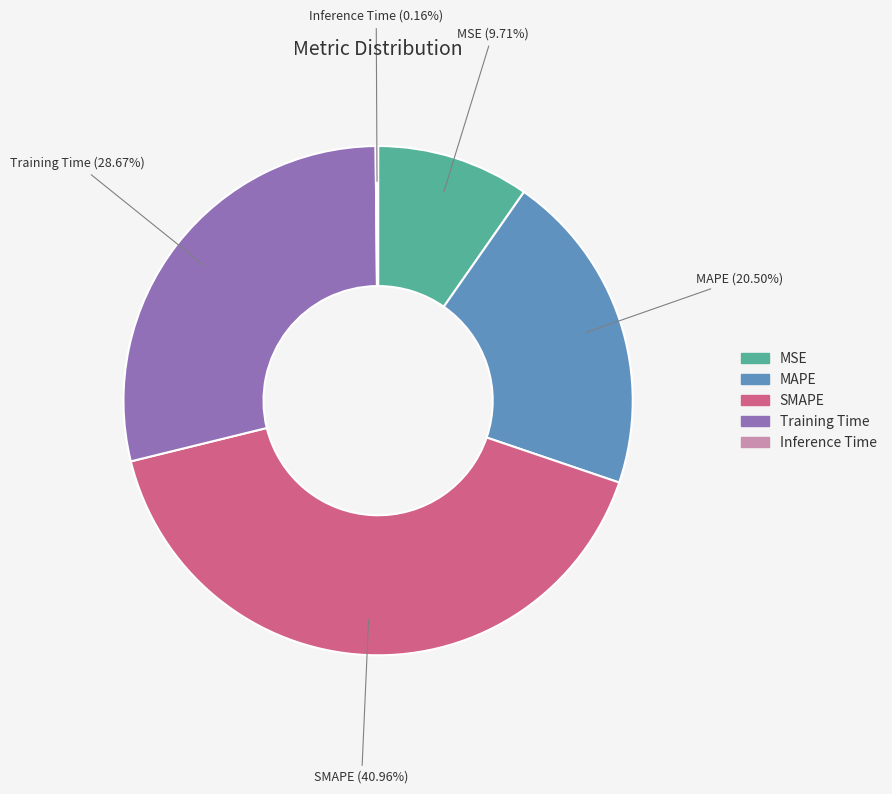

Which slice is the largest?

SMAPE